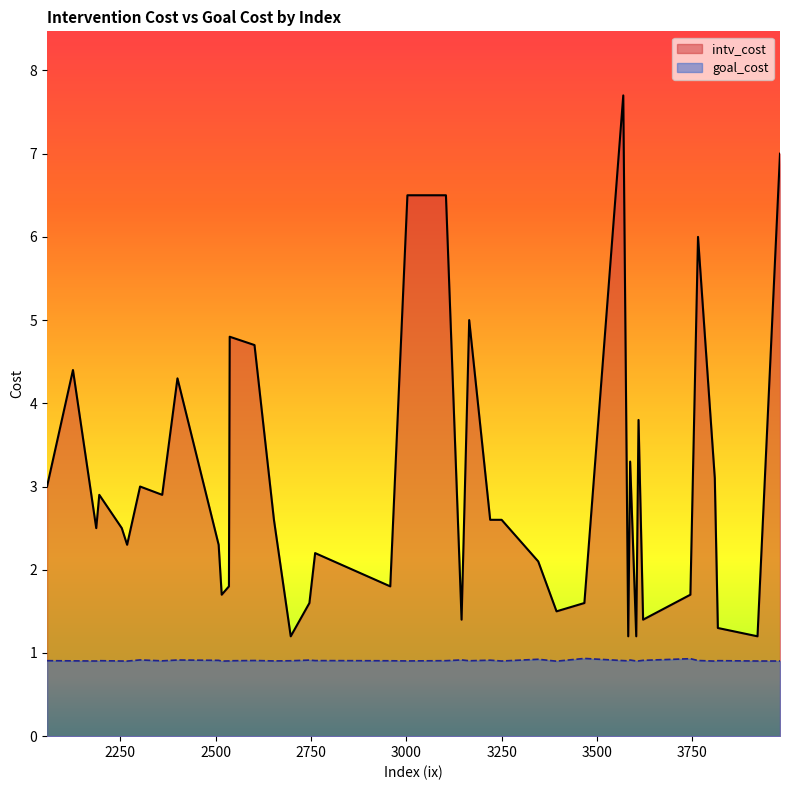

In intv_cost, how many points are lower than both neighbors (excluding endpoints)?

14